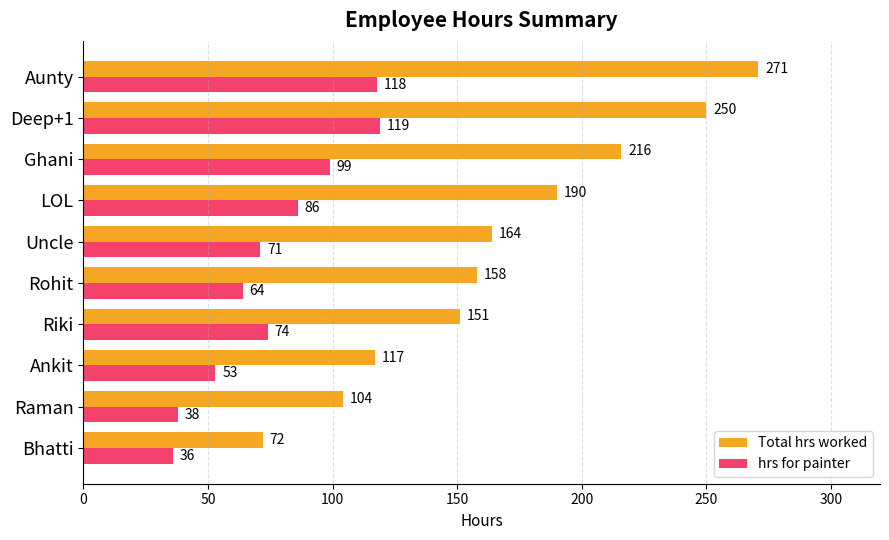

At which label is Total hrs worked closest to 171?

Uncle